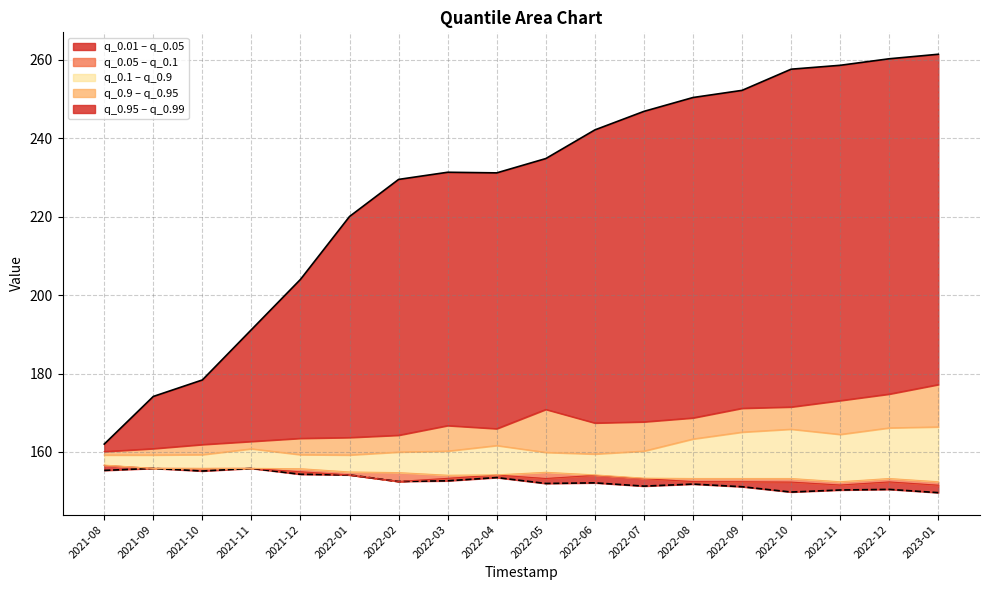

Where is the data nearest to the value 211?

2021-12